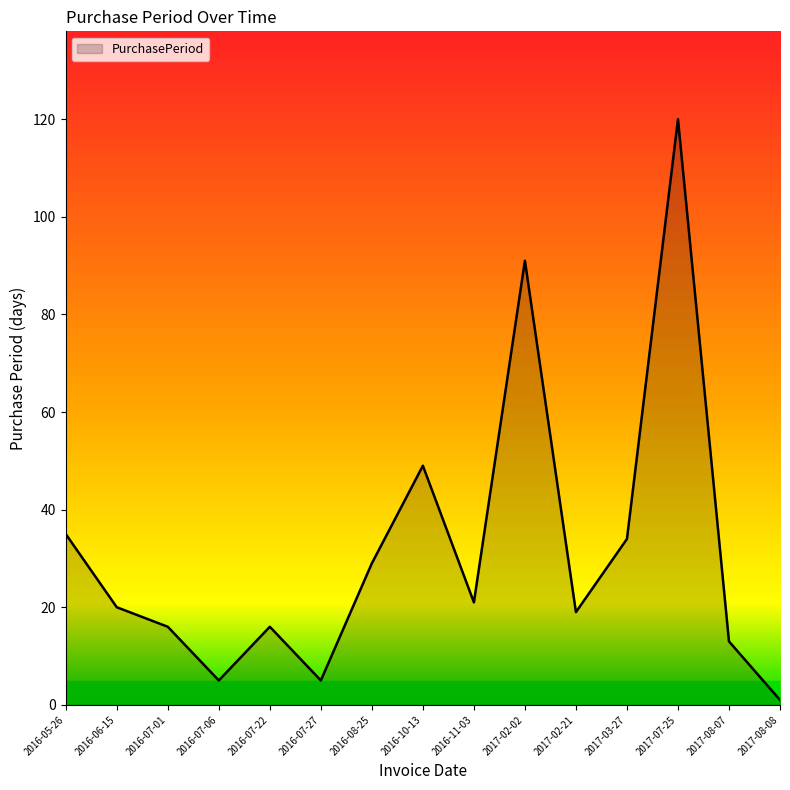

What is the difference between the values at 2016-05-26 and 2016-07-22?

19